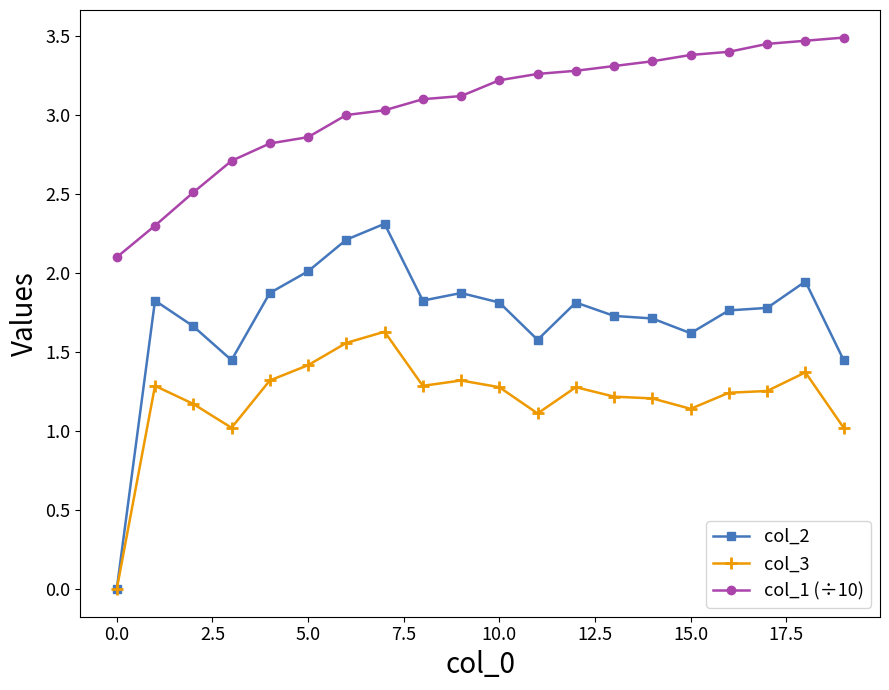

True or false: col_2 has more than 2 points higher than both neighbors.

True